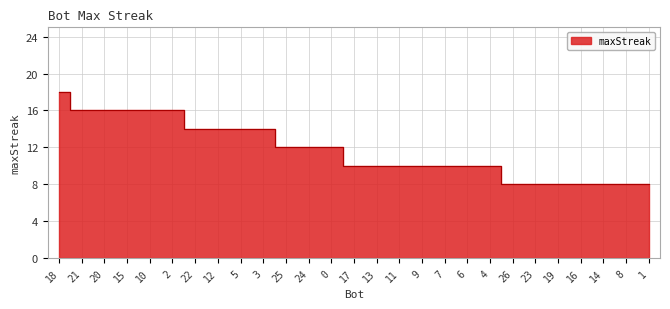

What is the sum of the values at 20 and 25?

28